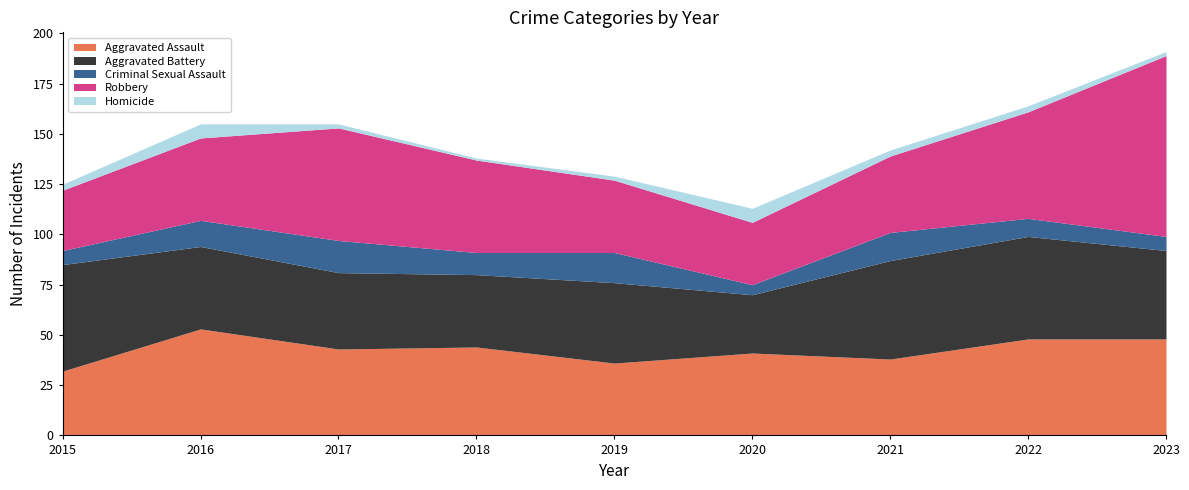

How many data points does each series have?

9